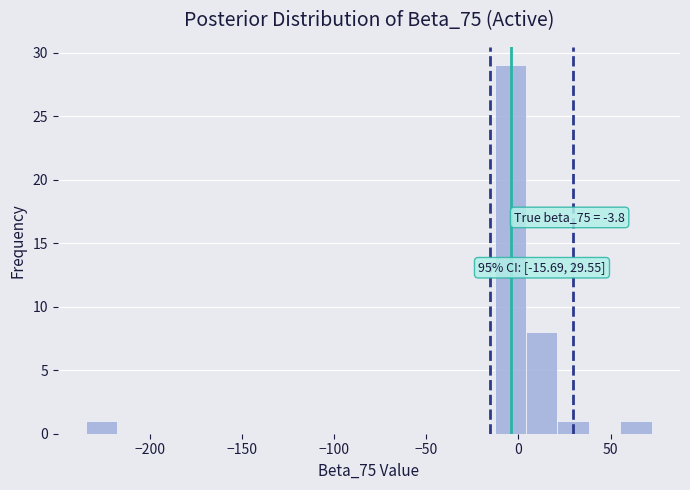

Read against the x-axis, roughly where is the centre of the tallest bar?

-5